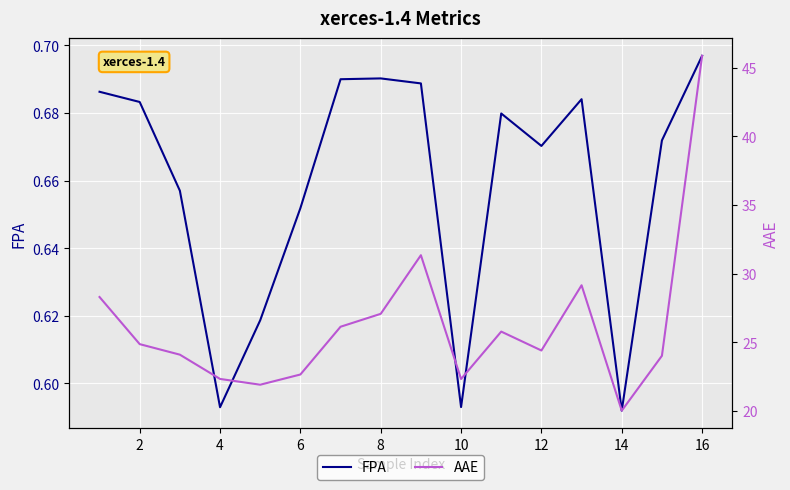

True or false: FPA and AAE cross at least once.

False